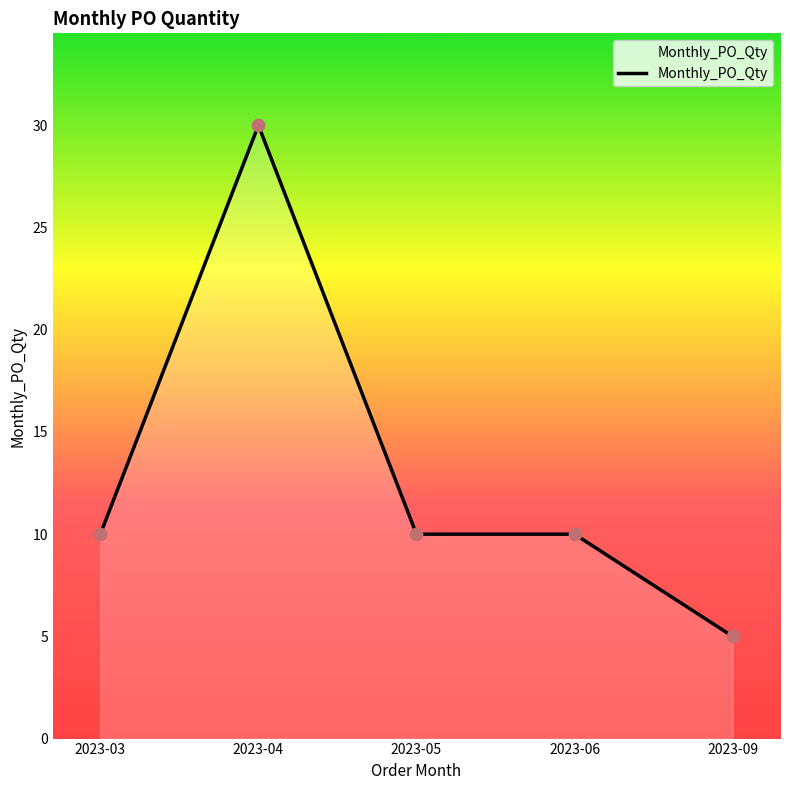

What is the change in value from 2023-03 to 2023-04?

+20